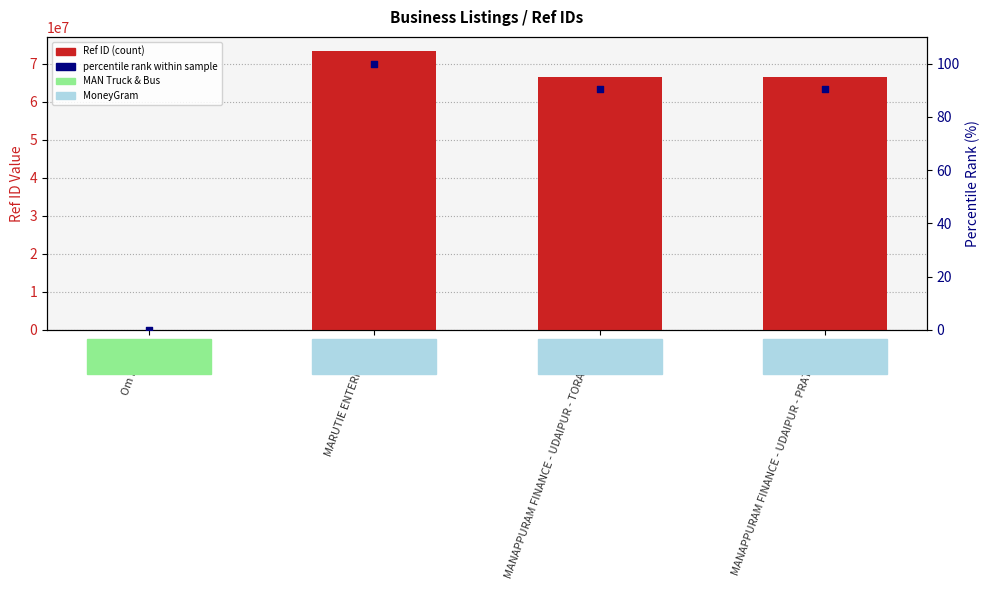

Which series has the widest spread of Y values?

Ref